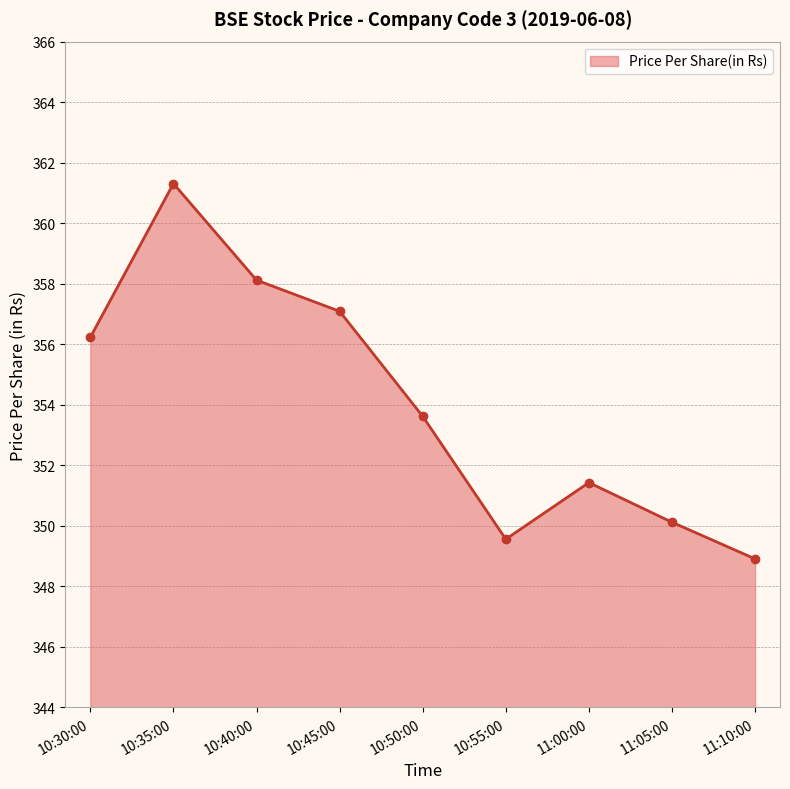

How many lines are shown in the chart?

1